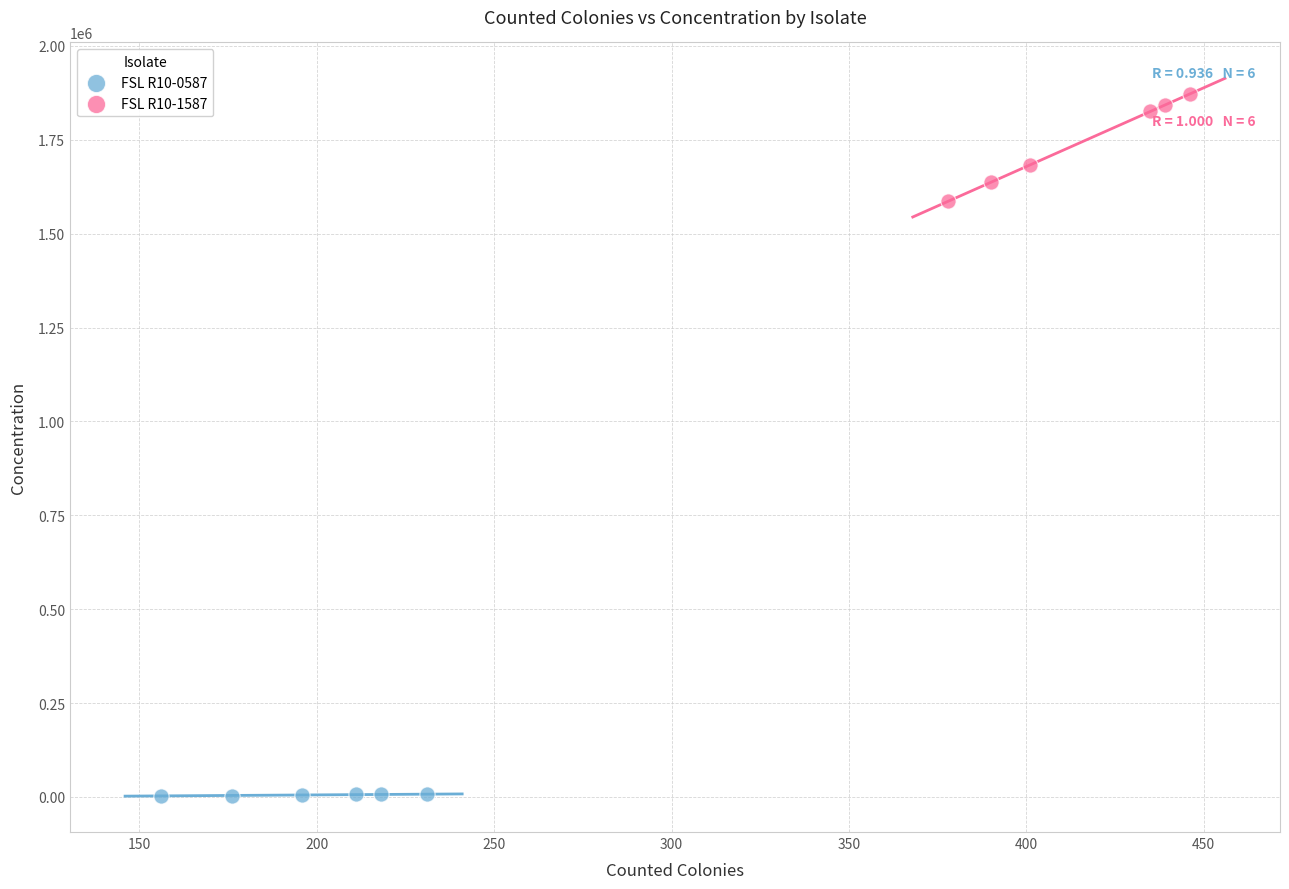

Which series reaches the minimum Y coordinate?

FSL R10-0587